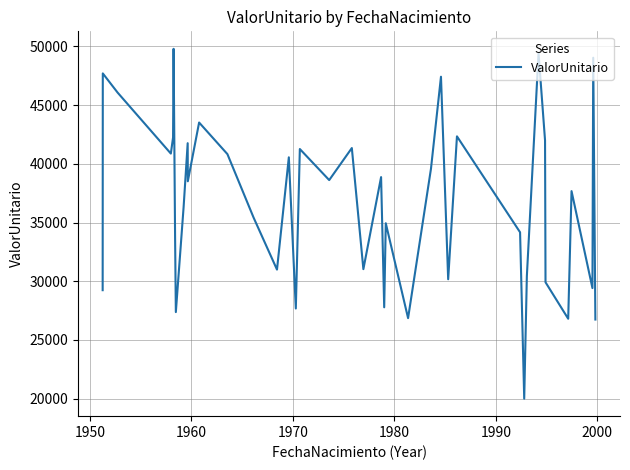

True or false: the data has more than 1 interior local peaks.

True